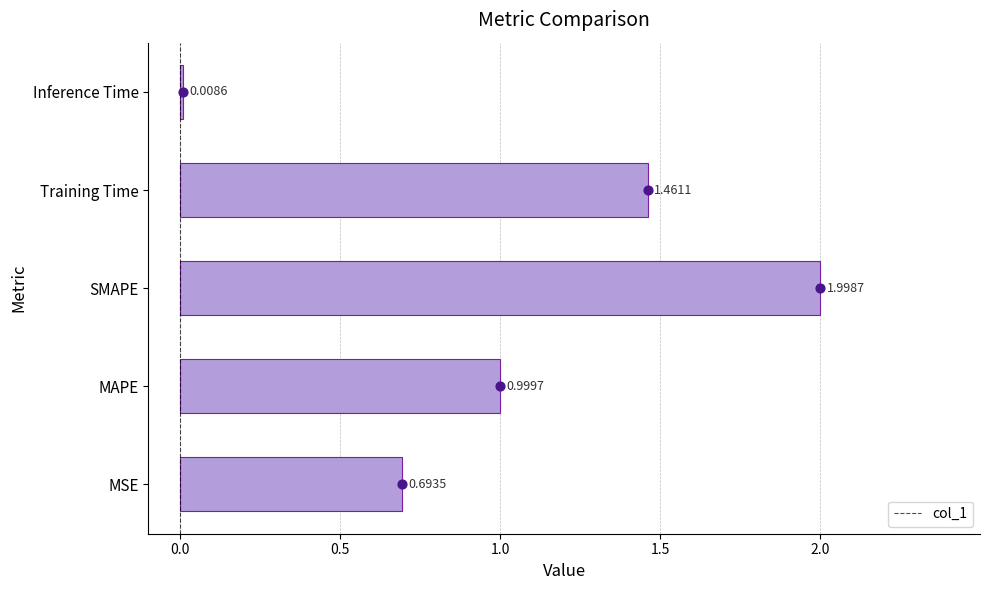

At which label is col_1 closest to 1?

MAPE